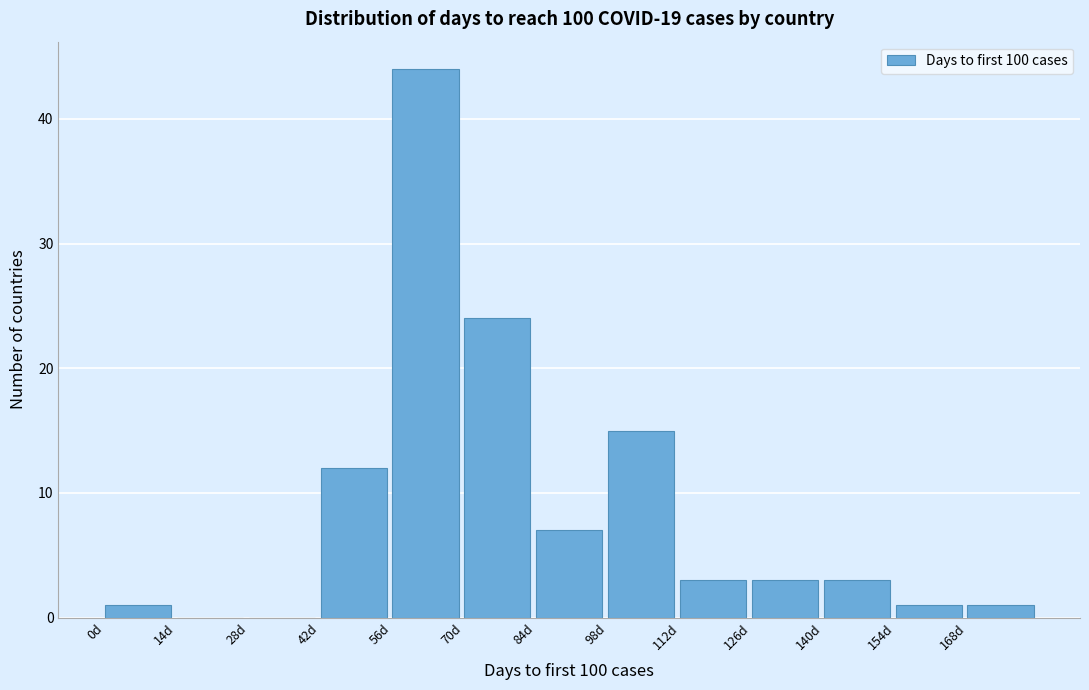

What is the height of the bar covering 0 to 14 on the x-axis? The values are not printed on the chart, so give them approximately, as read against the axis.

1